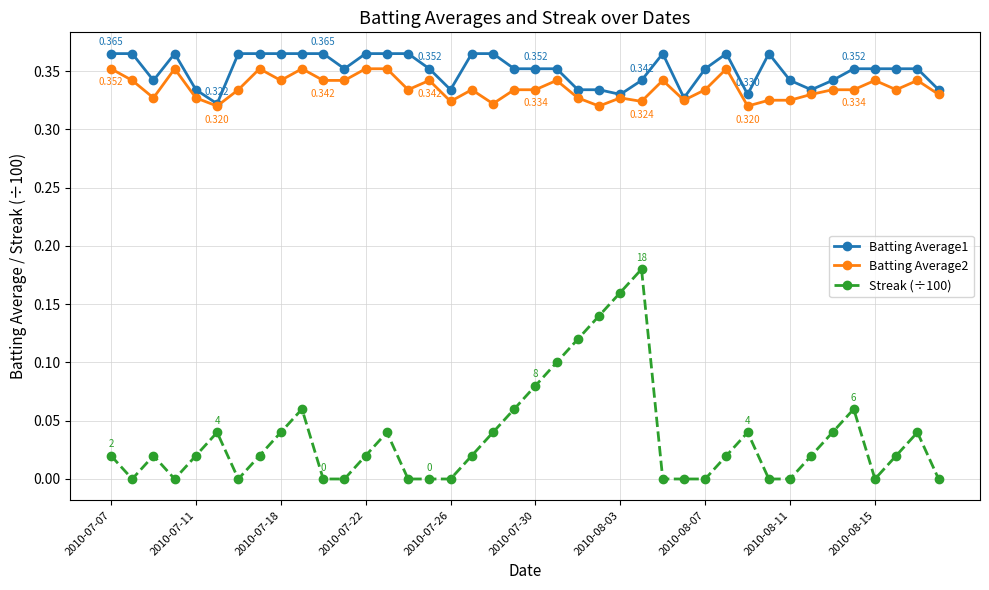

True or false: Batting Average2 and Streak (÷100) intersect in this chart.

False